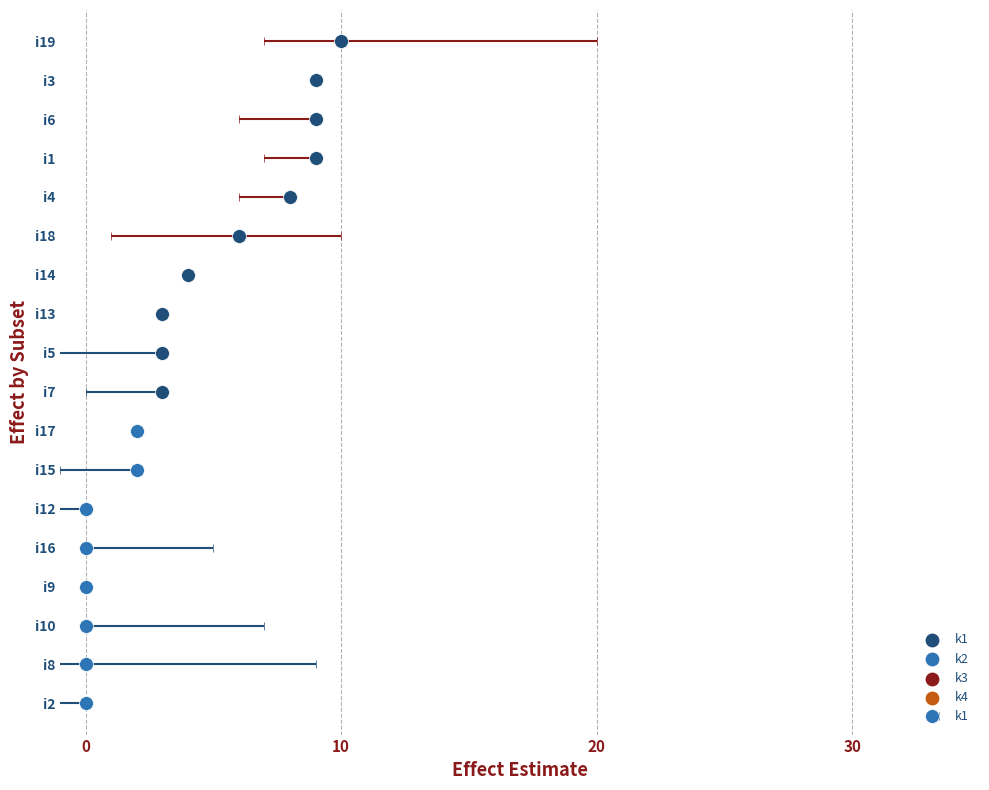

Is the value of k4 at i16 greater than the value of k1 at i1?

No